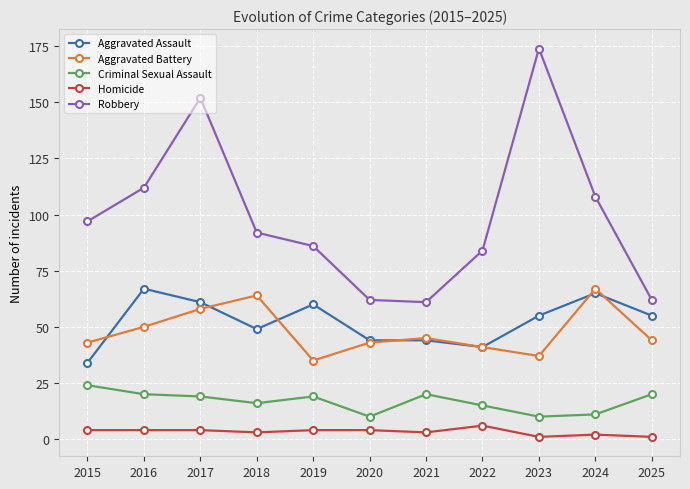

Does the chart display data point markers on the line(s)?

Yes